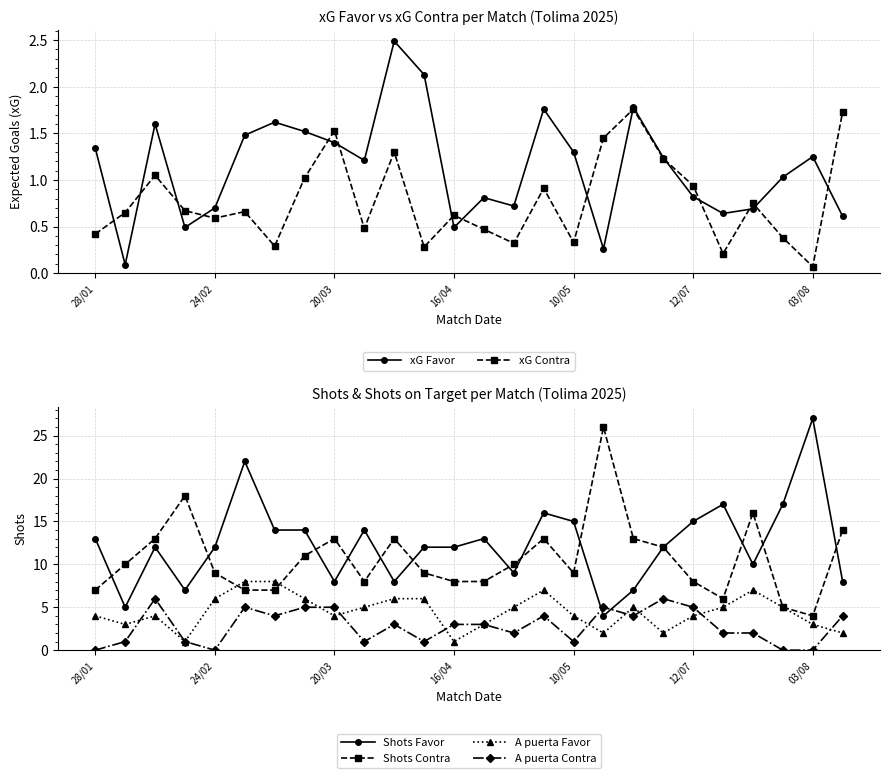

Which series has the largest range (max minus min)?

Shots Favor